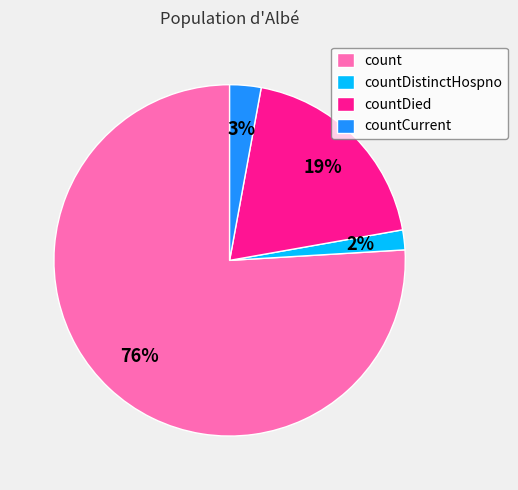

To the nearest percent, what is the difference between the largest and smallest slice percentages?

74%